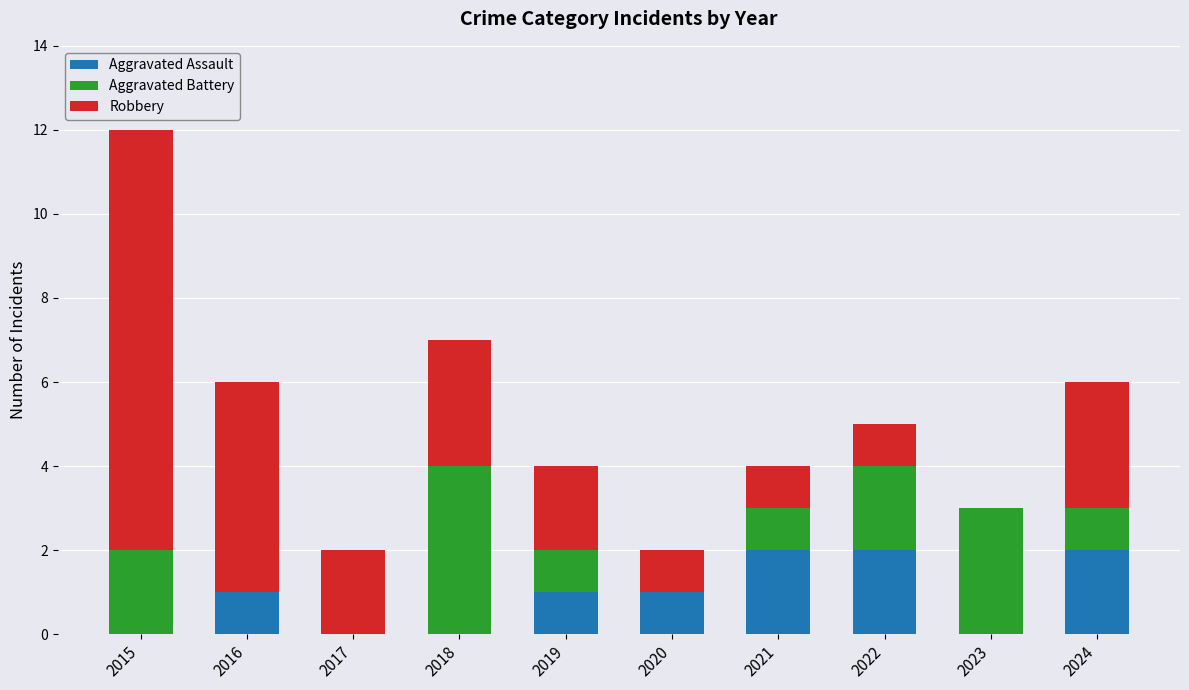

Count the number of categories in the chart.

10